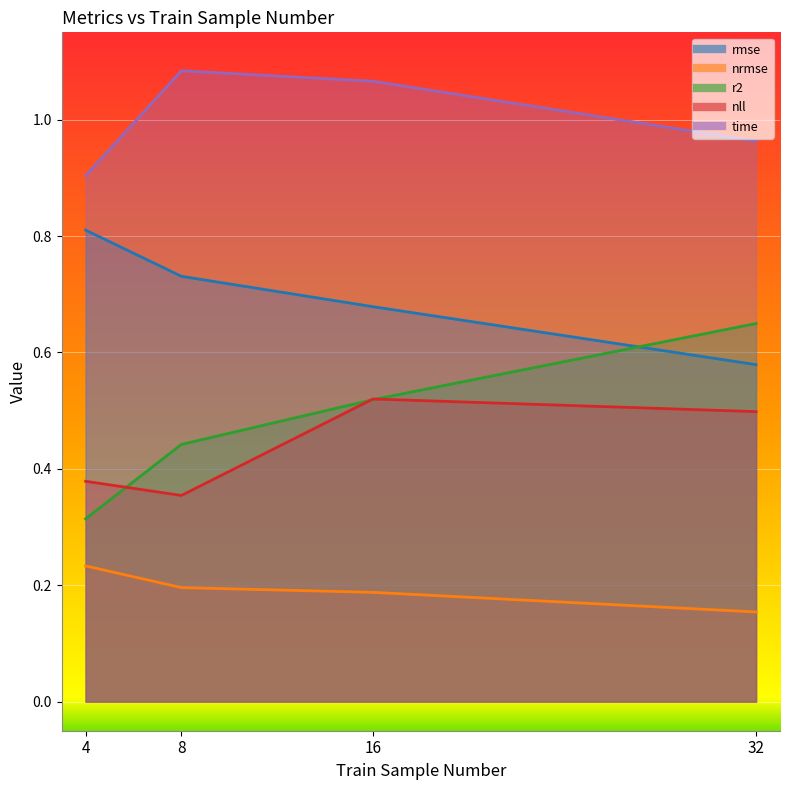

What is the difference between the maximum and minimum values in the nrmse series?

0.1